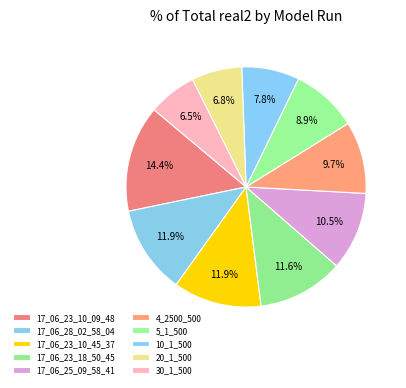

How many segments does this pie chart have?

10